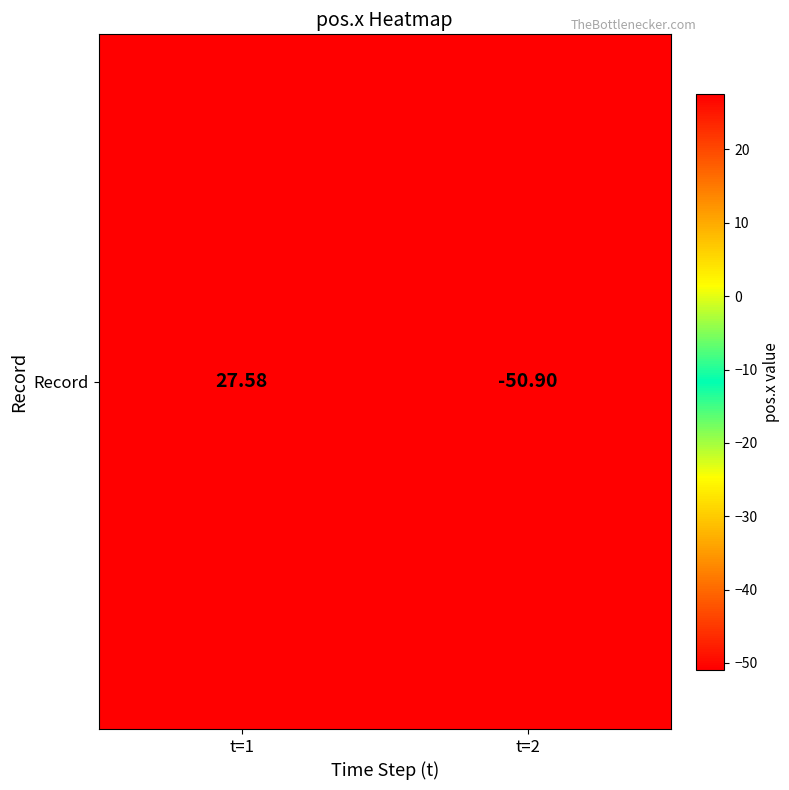

Reading left to right, transcribe all the data shown in this chart.

27.6	-50.9